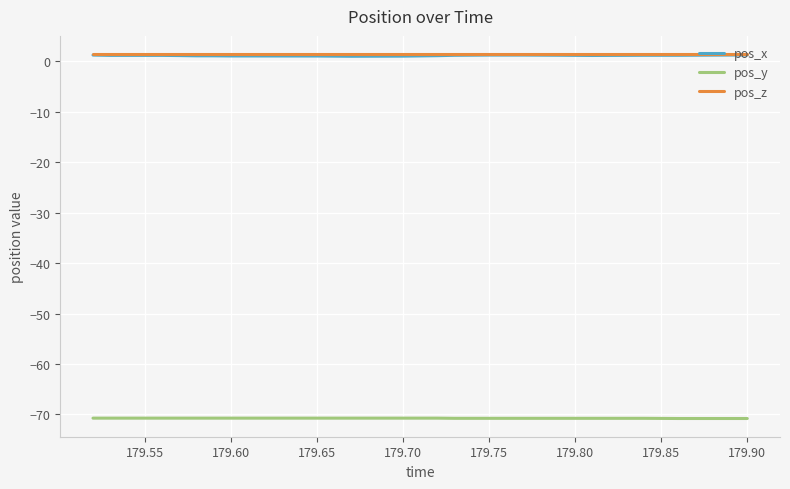

What is the smallest value displayed?

-70.8